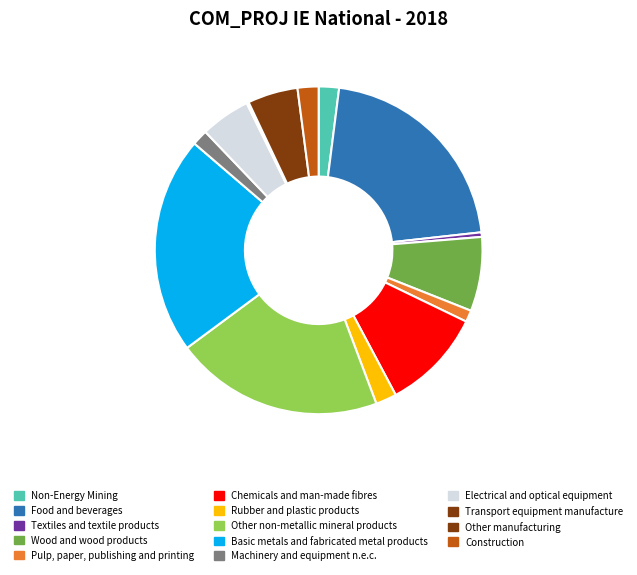

Is it true that Chemicals and man-made fibres is 1% of the pie?

False